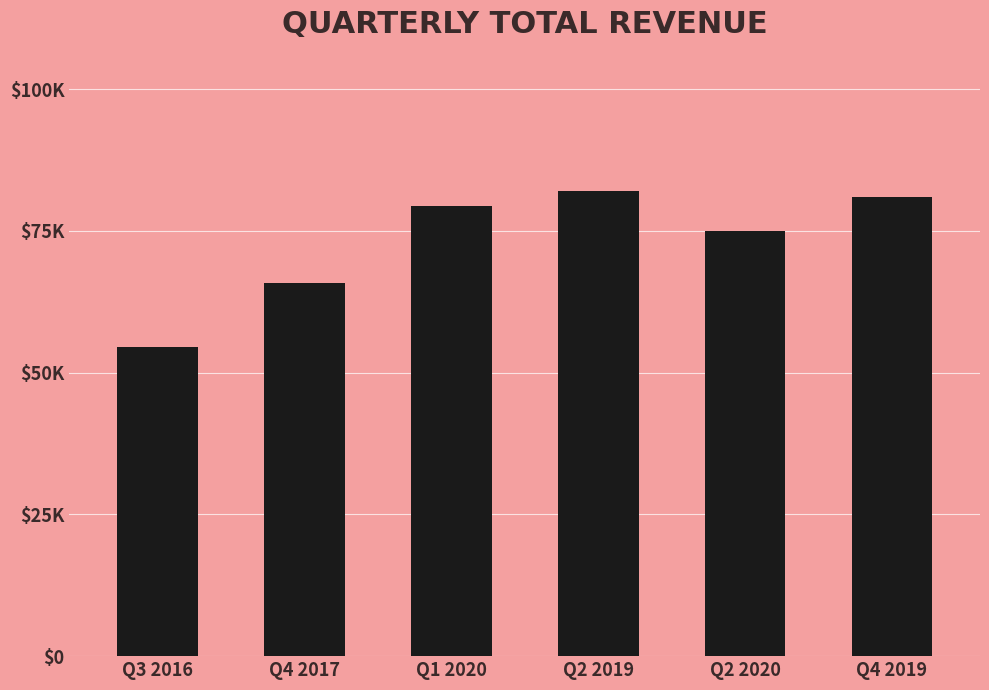

Approximately how many times larger is the value at Q4 2019 compared to Q3 2016?

1.5